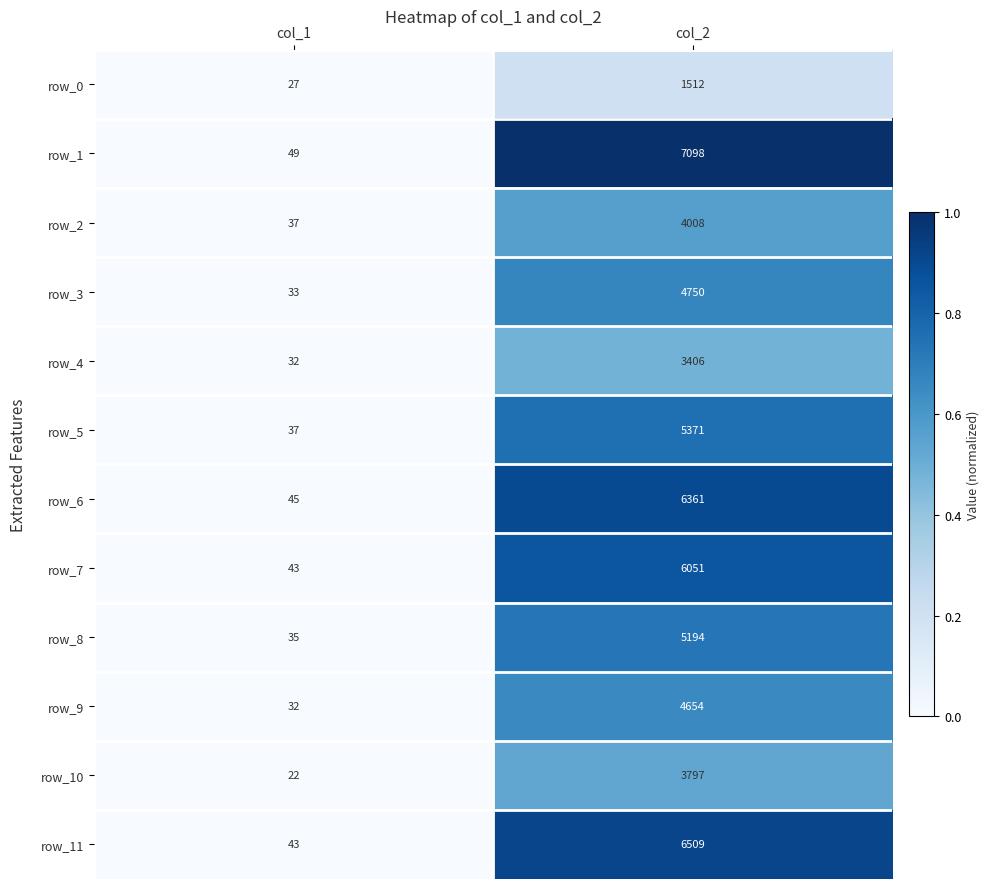

True or false: row_0 has a value of 1512 at col_2.

True